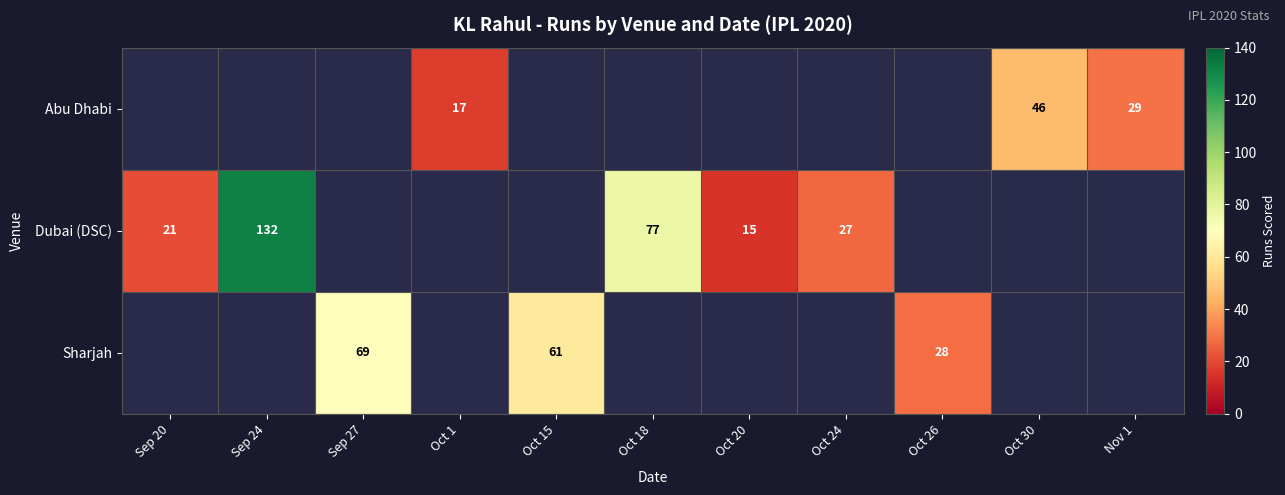

What is the sum of the Abu Dhabi values at Oct 1 and Oct 30?

63